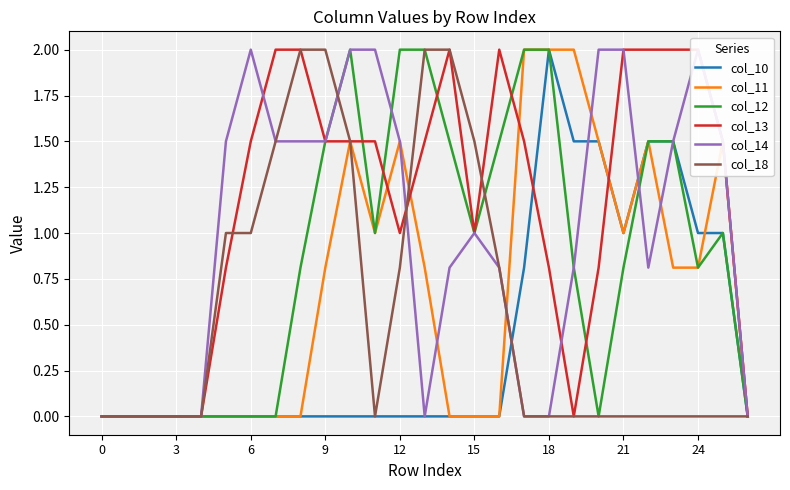

Where is the first local minimum for col_11?

11